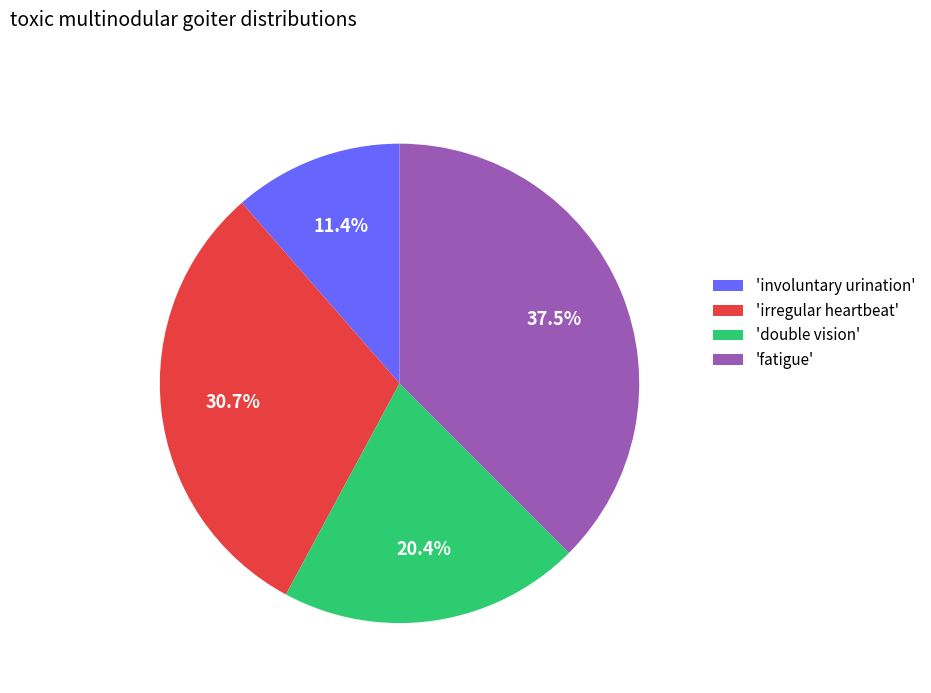

Rank the categories by value from lowest to highest.

'involuntary urination', 'double vision', 'irregular heartbeat', 'fatigue'